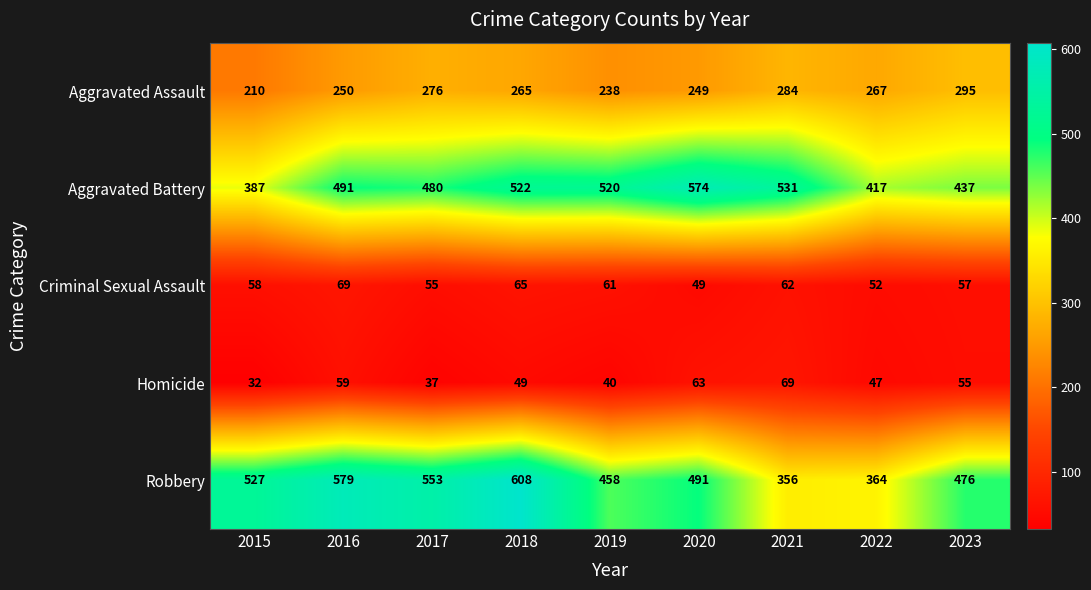

How many data points does each series have?

9